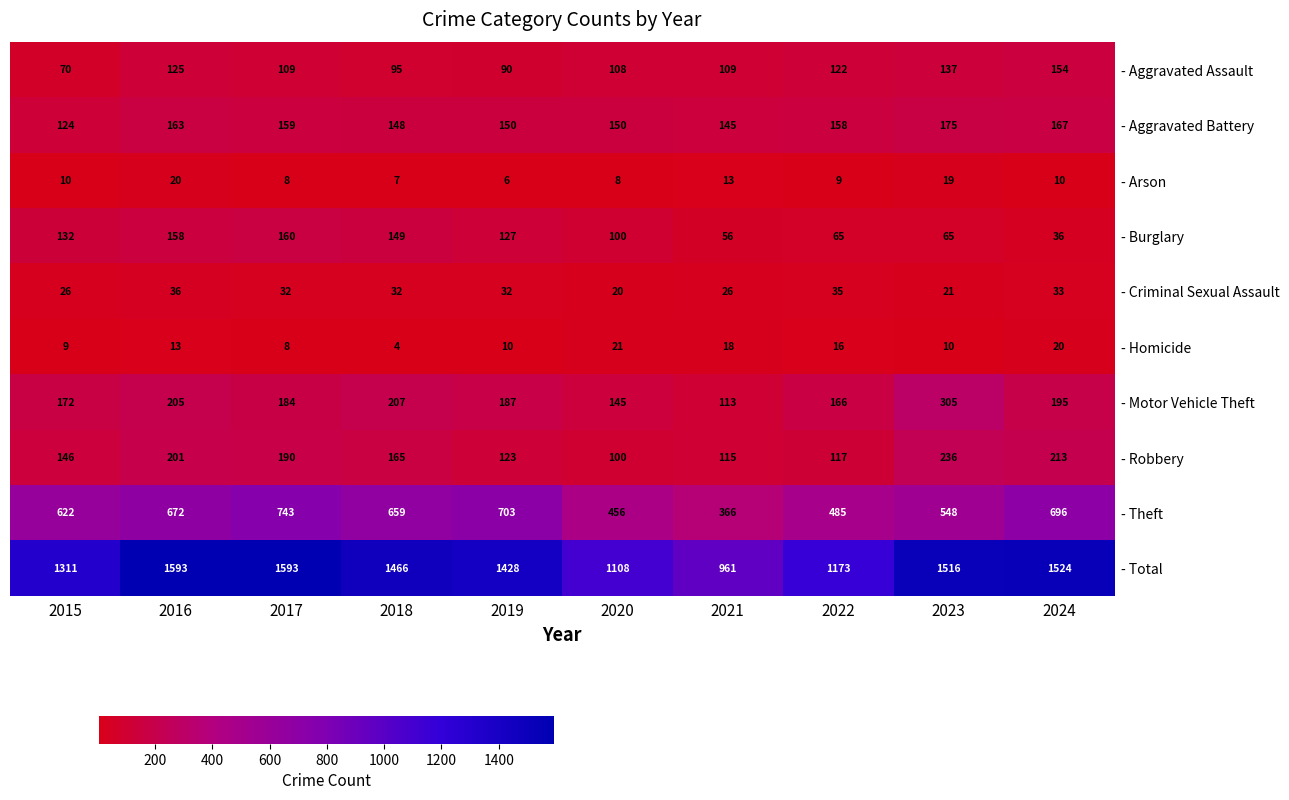

Is it true that - Aggravated Battery equals 82 at 2021?

False